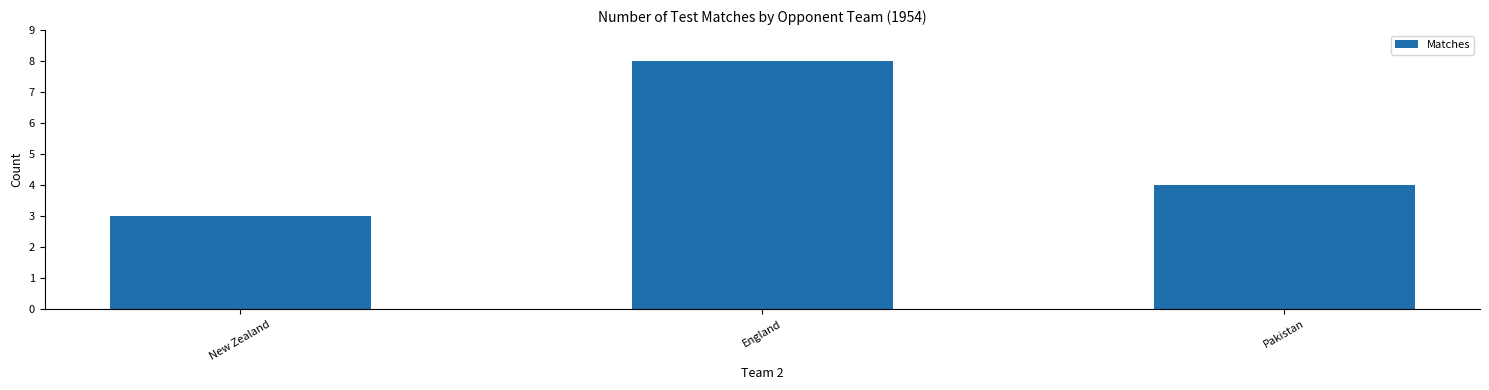

How many bars are there in total?

3